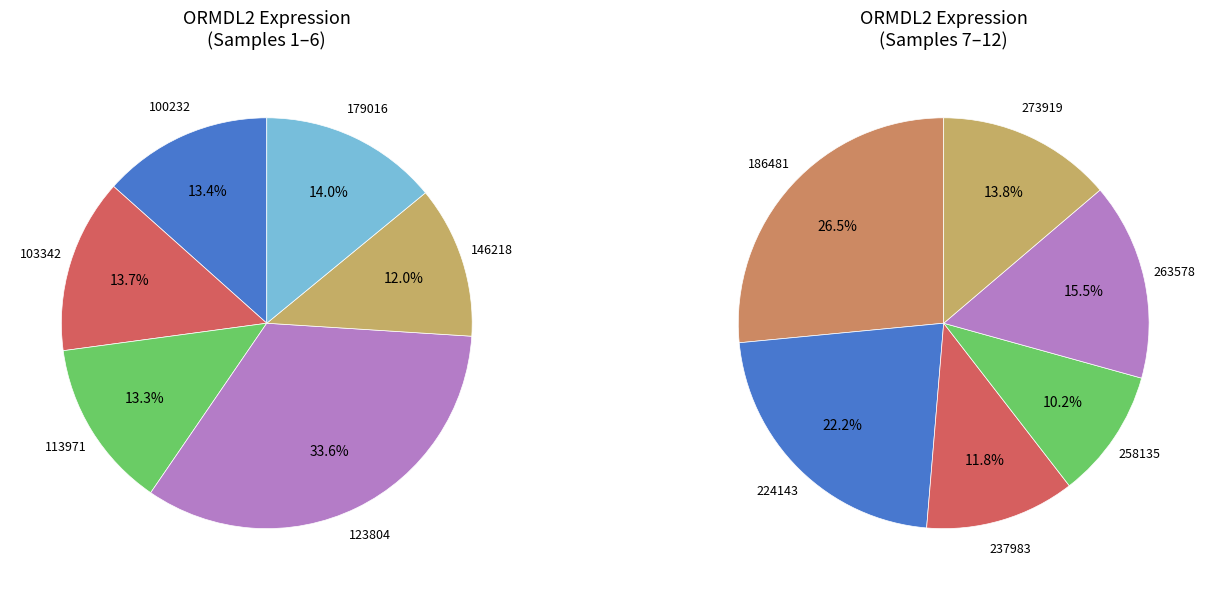

Count the number of slices in the pie.

12